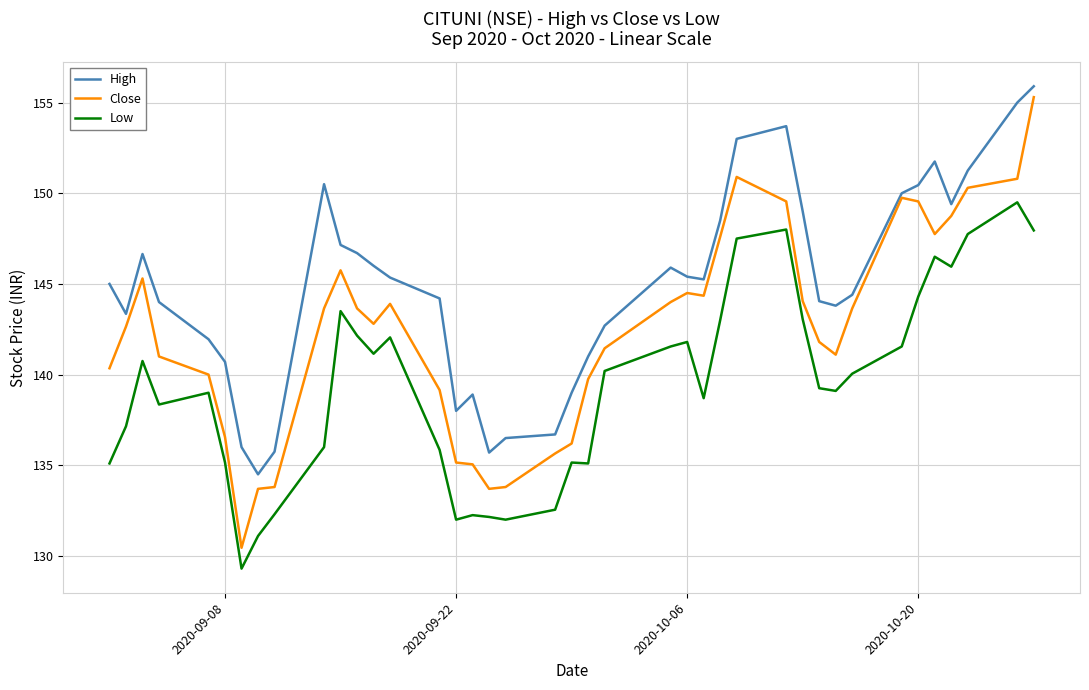

True or false: High and Low cross at least once.

False